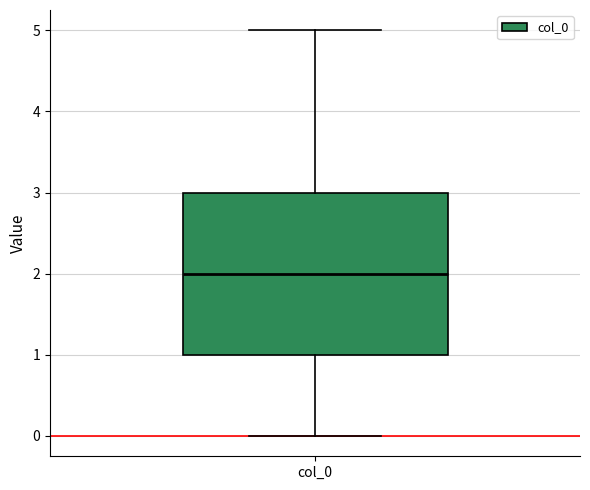

Where does the lower whisker of the box for col_0 end on the y-axis? The values are not printed on the chart, so give them approximately, as read against the axis.

0